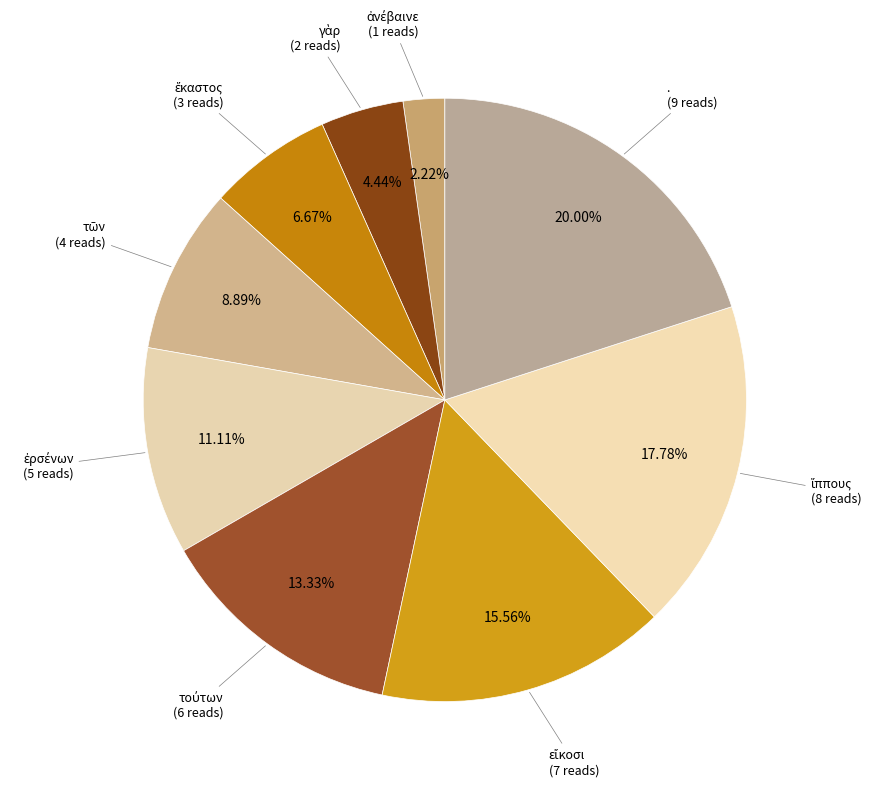

Count the number of slices in the pie.

9